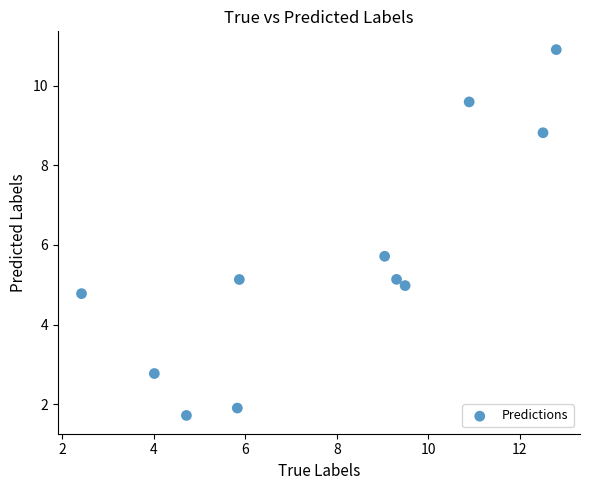

What is the average X value?

7.9